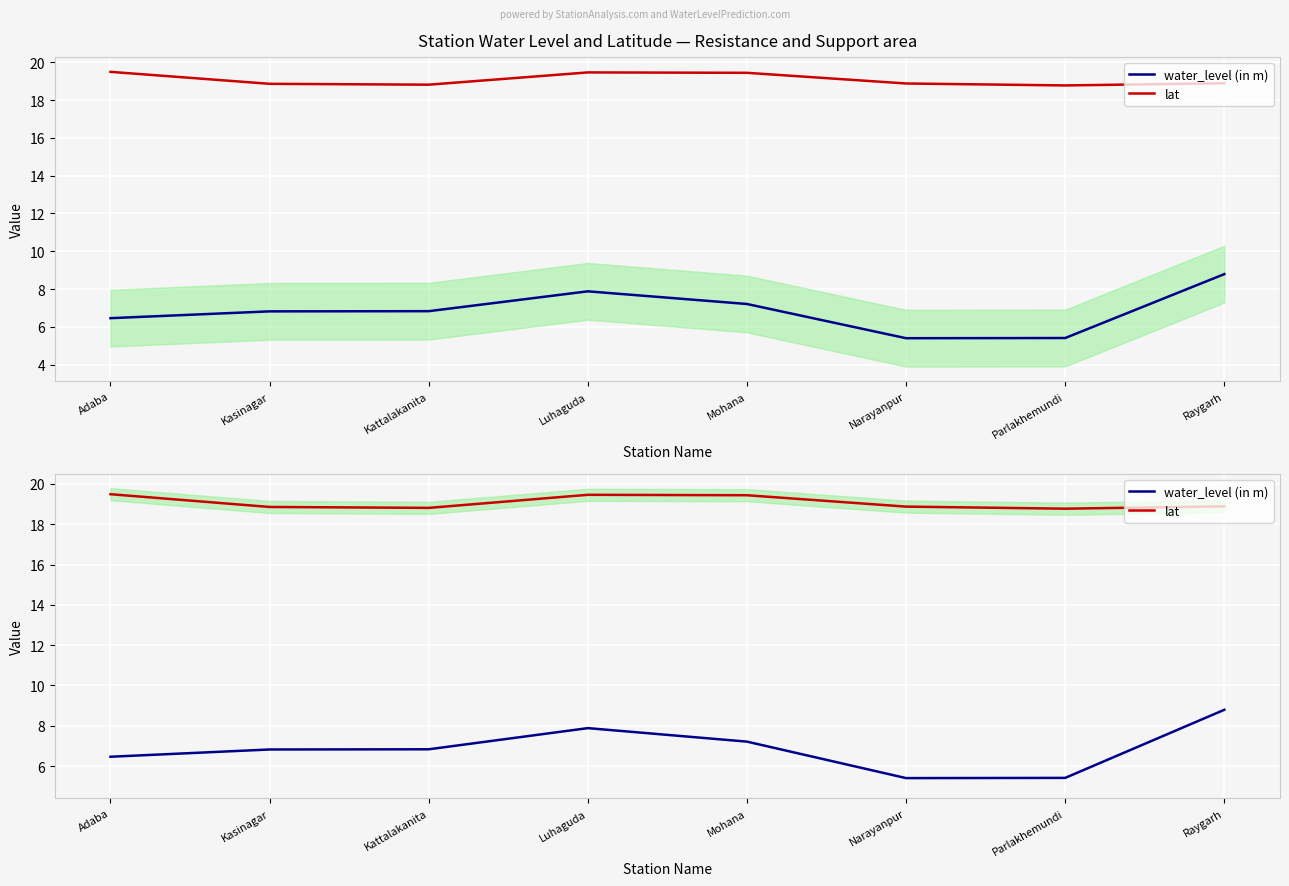

What is the difference between the highest and lowest values at Mohana?

12.2